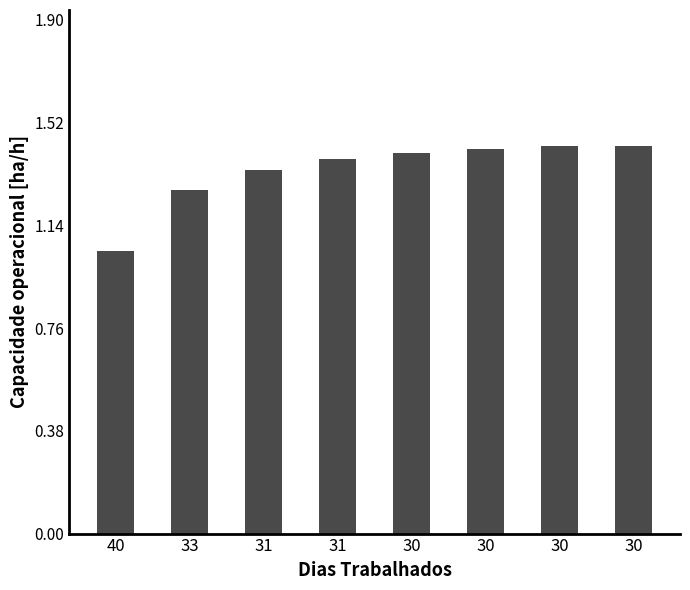

Are the bars grouped side by side (vs. stacked)?

No